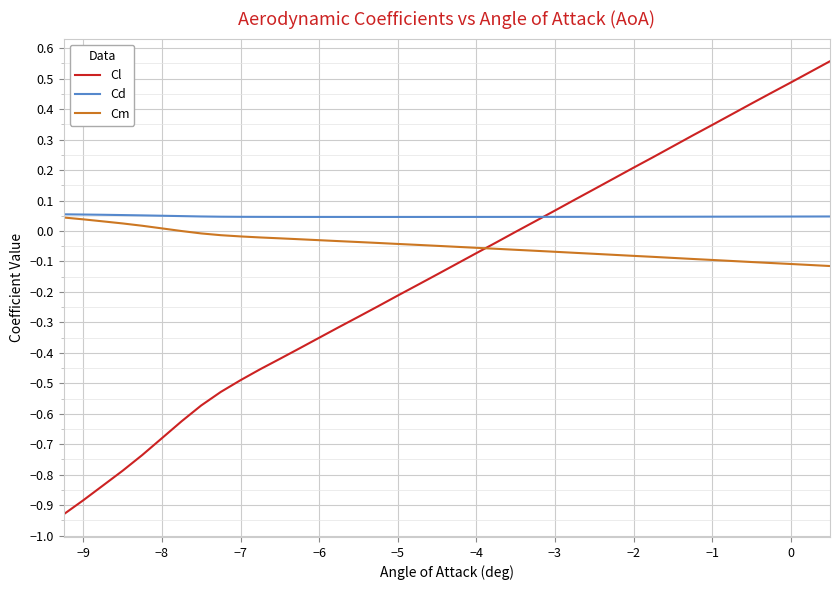

True or false: Cl and Cm intersect in this chart.

True